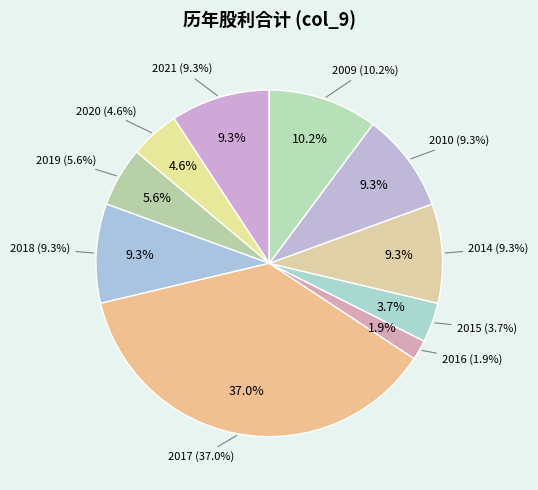

Which category has the smallest portion of the pie?

2016